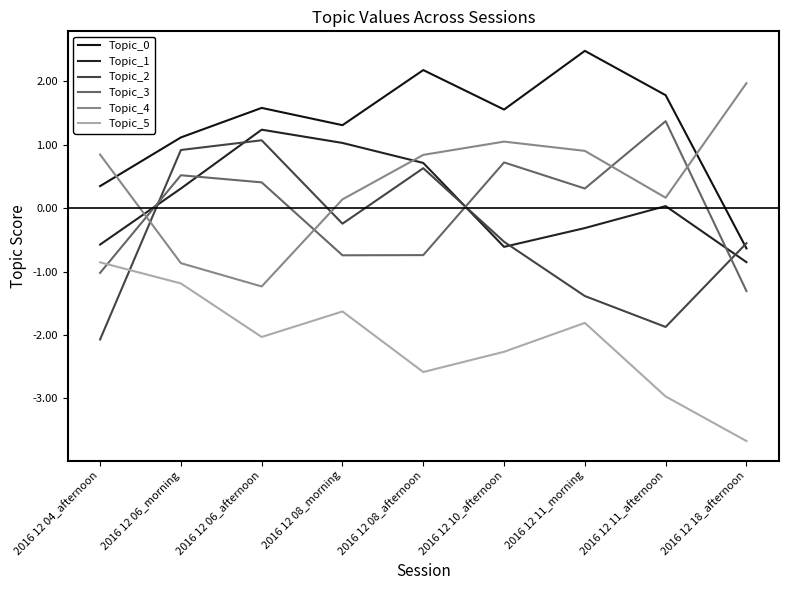

How many times do Topic_2 and Topic_1 cross each other?

5